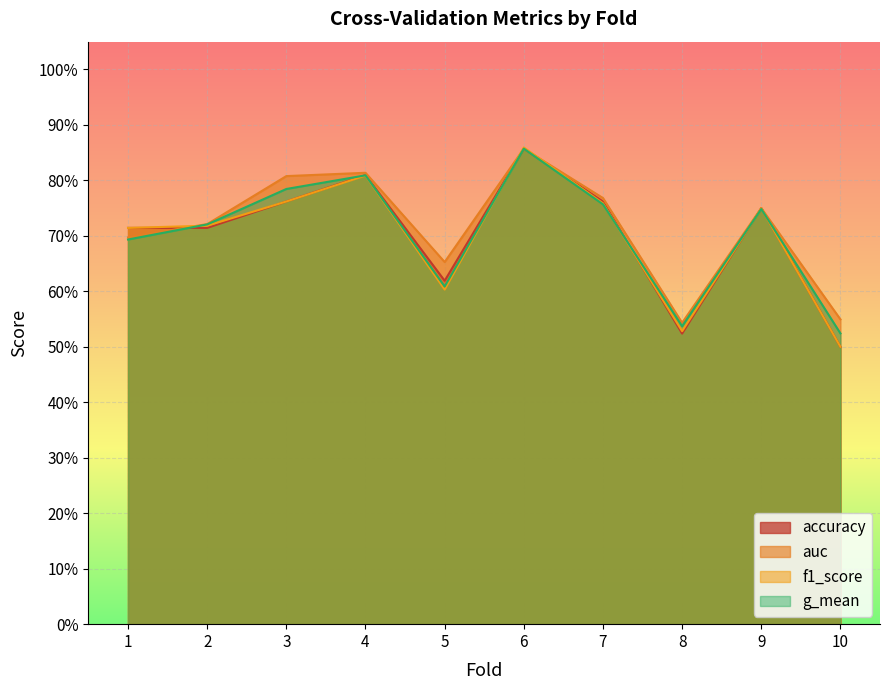

After their last crossing, which series has the higher values: g_mean or accuracy?

g_mean